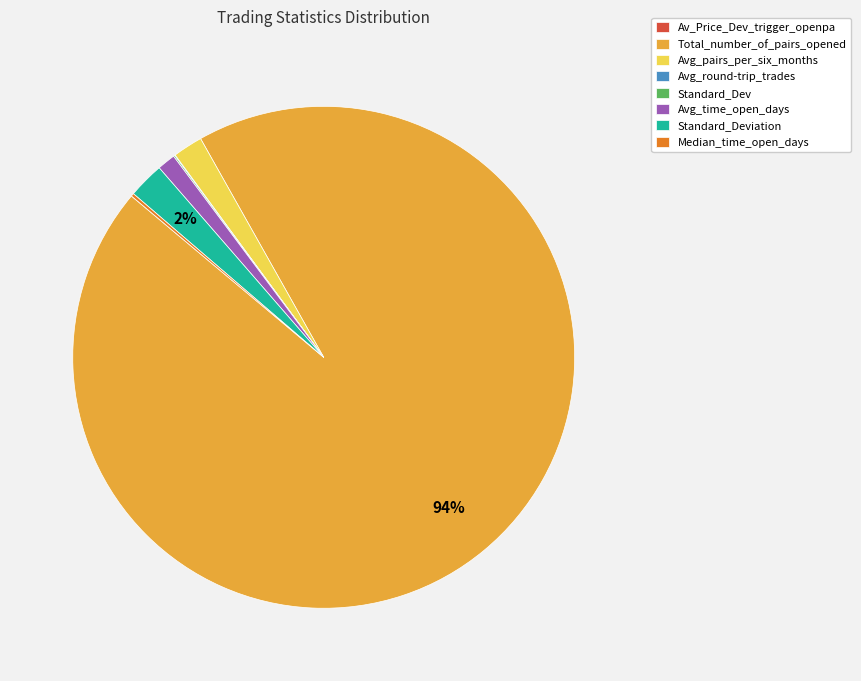

Is there a majority slice in this chart?

Yes